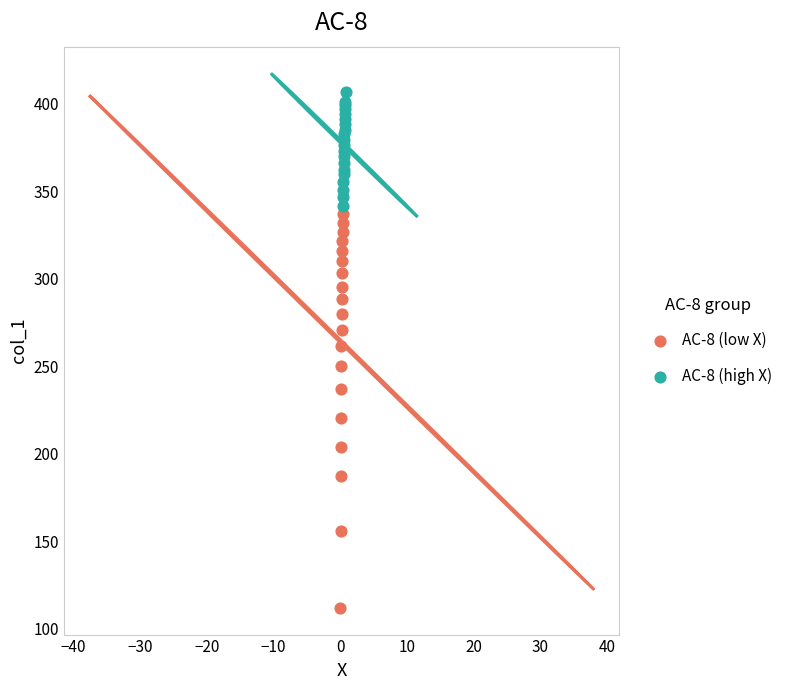

What are all the series names shown in the legend?

AC-8 (low X), AC-8 (high X)